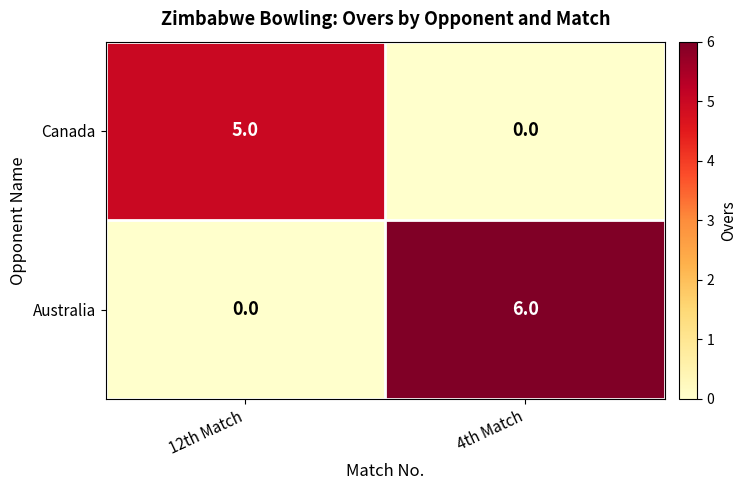

Which series has the largest total across all categories?

Australia